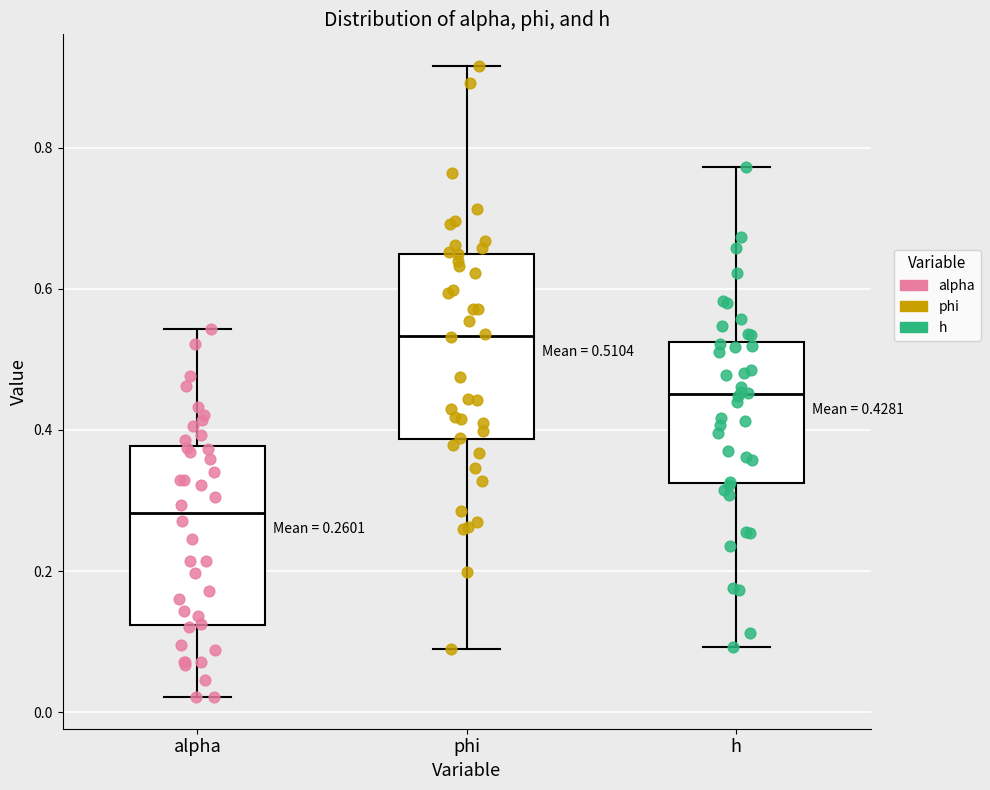

Which box's median line is the lowest?

alpha